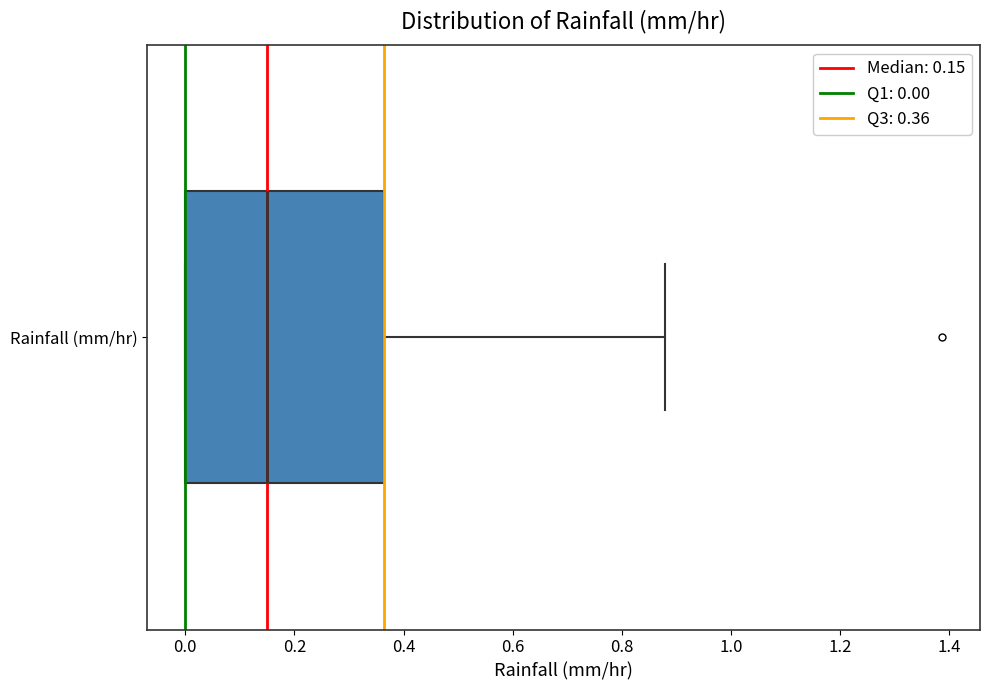

Where is the right edge of the box for Rainfall (mm/hr) on the x-axis? The values are not printed on the chart, so give them approximately, as read against the axis.

0.36